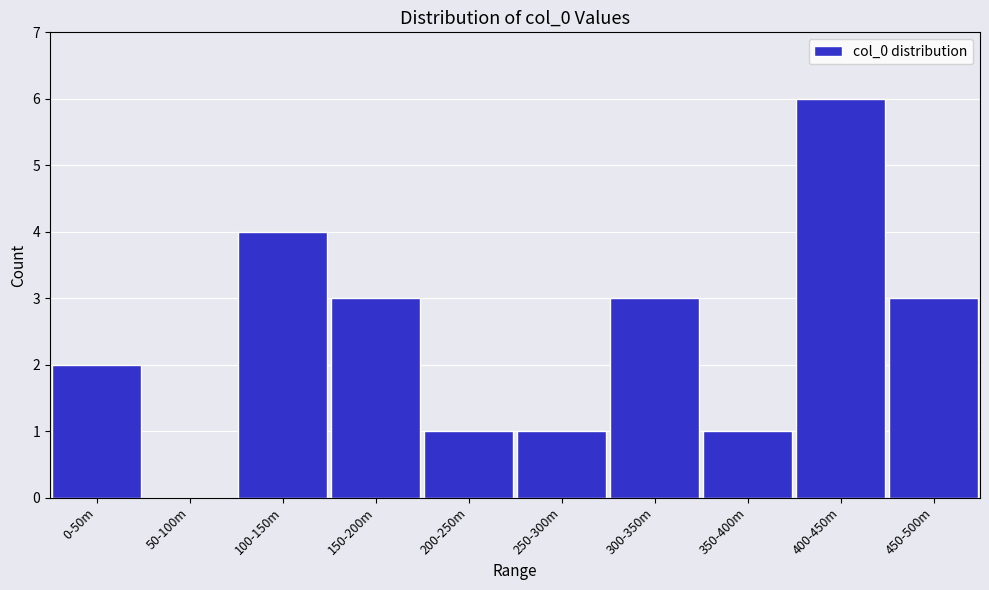

Reading left to right, extract all data points from this chart.

0-50m=2	50-100m=0	100-150m=4	150-200m=3	200-250m=1	250-300m=1	300-350m=3	350-400m=1	400-450m=6	450-500m=3